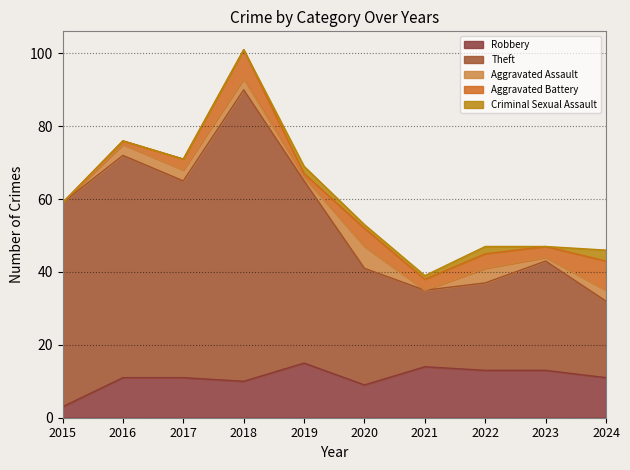

What is the value of the Criminal Sexual Assault point at the 7th from the left?

1